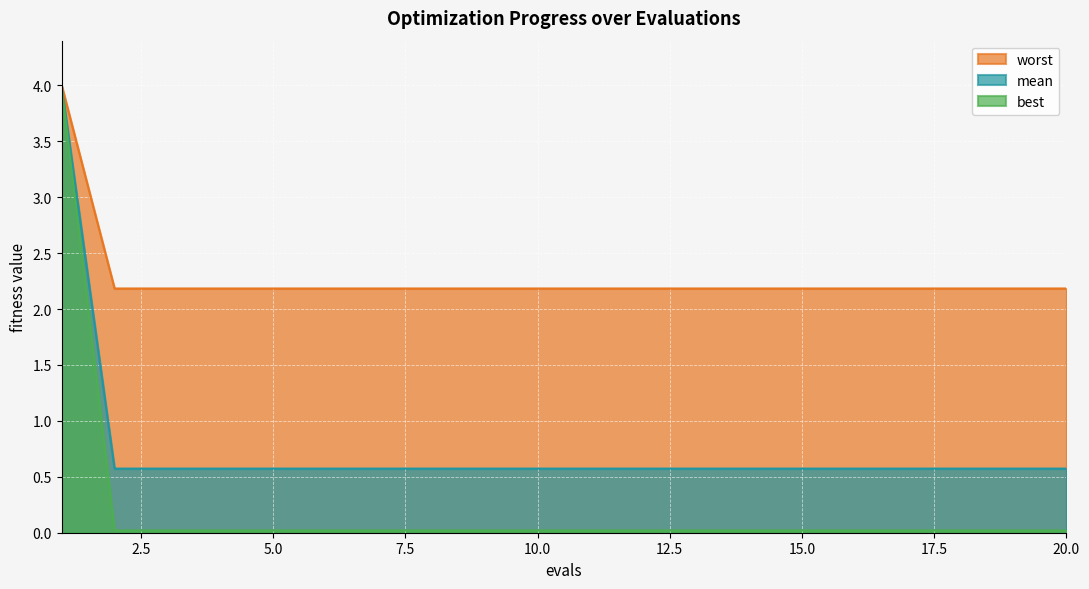

What are all the series names shown in the legend?

worst, mean, best